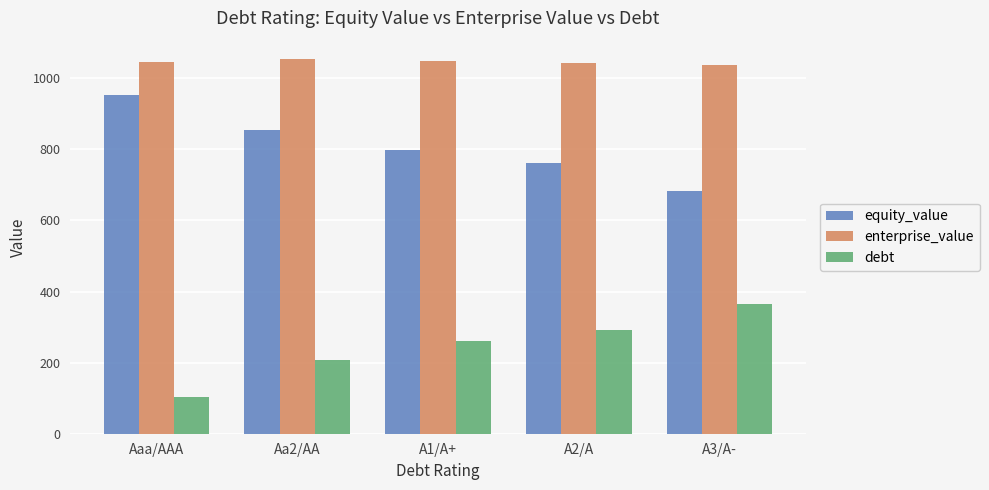

Where does the enterprise_value series first go above 1045?

Aaa/AAA